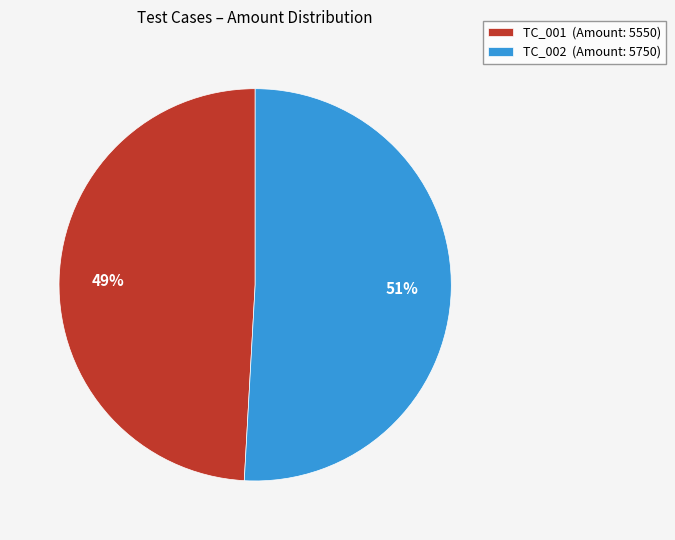

Is the sum of TC_001 (Amount: 5550) and TC_002 (Amount: 5750) greater than half?

Yes